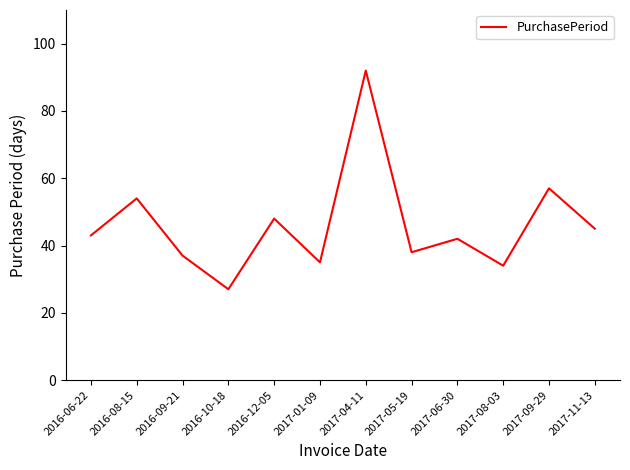

Approximately how many times larger is the value at 2017-09-29 compared to 2017-04-11?

0.6